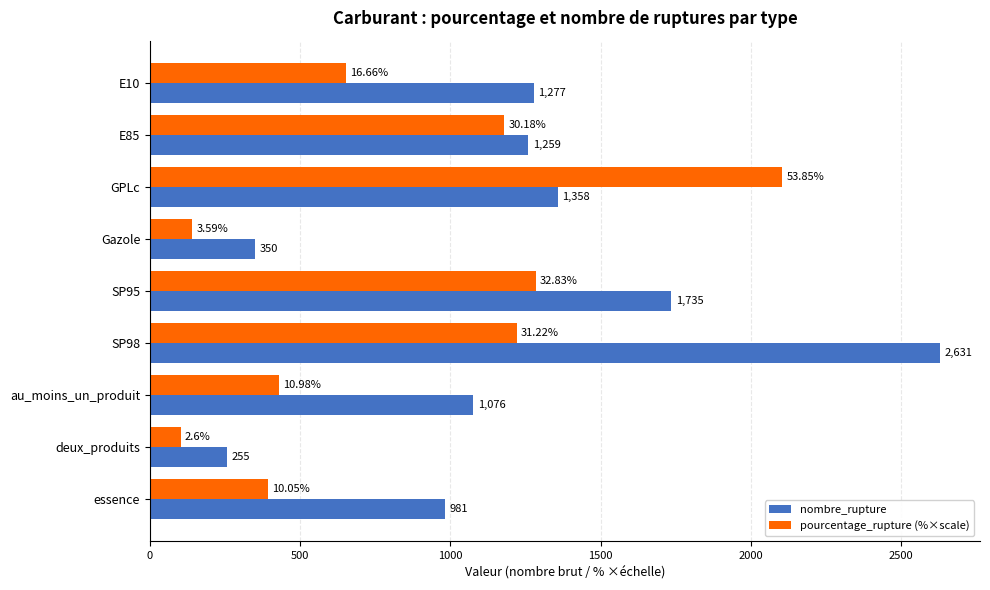

At which category does the chart reach its peak across all series?

SP98